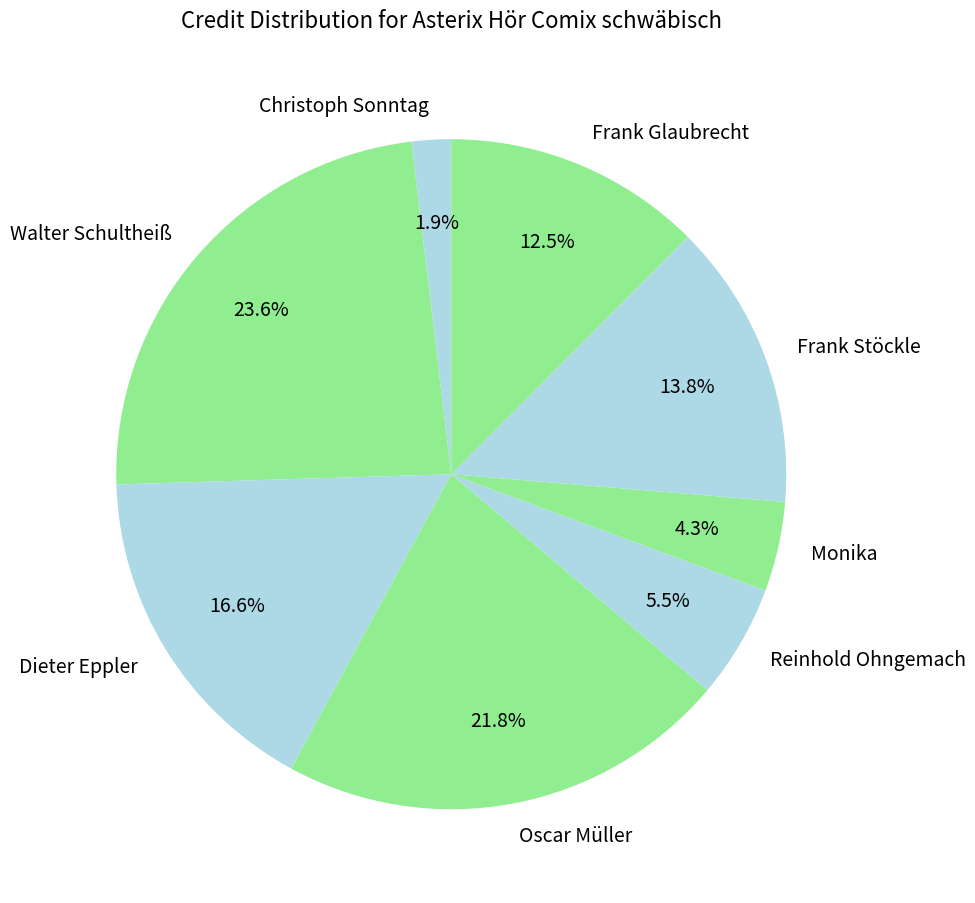

Does Christoph Sonntag represent more than half of the total?

No